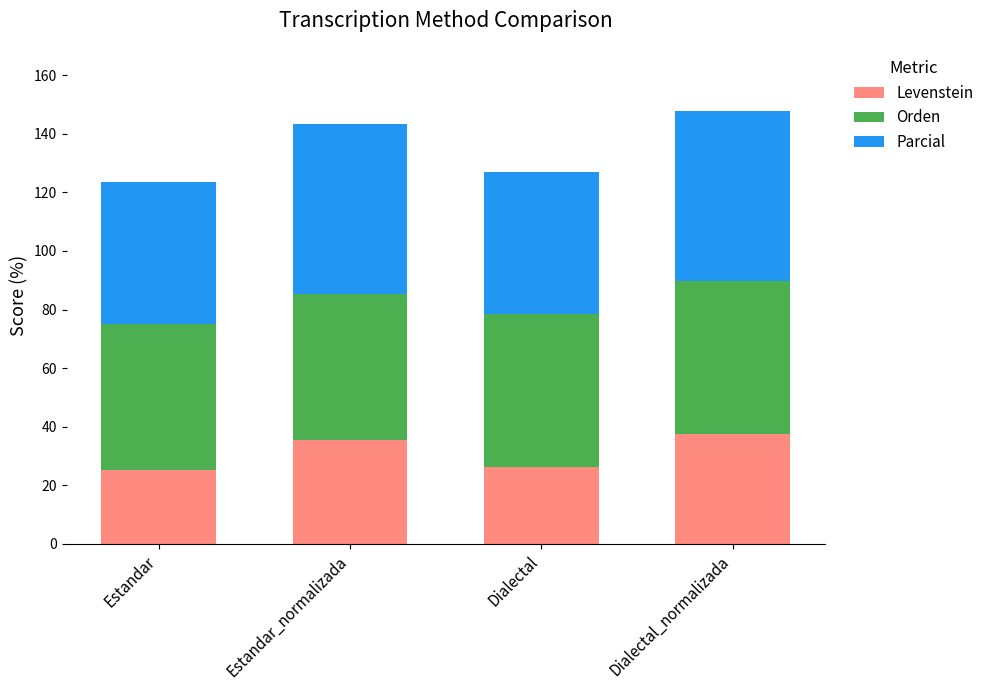

What is the lowest value of the Levenstein series?

25.0